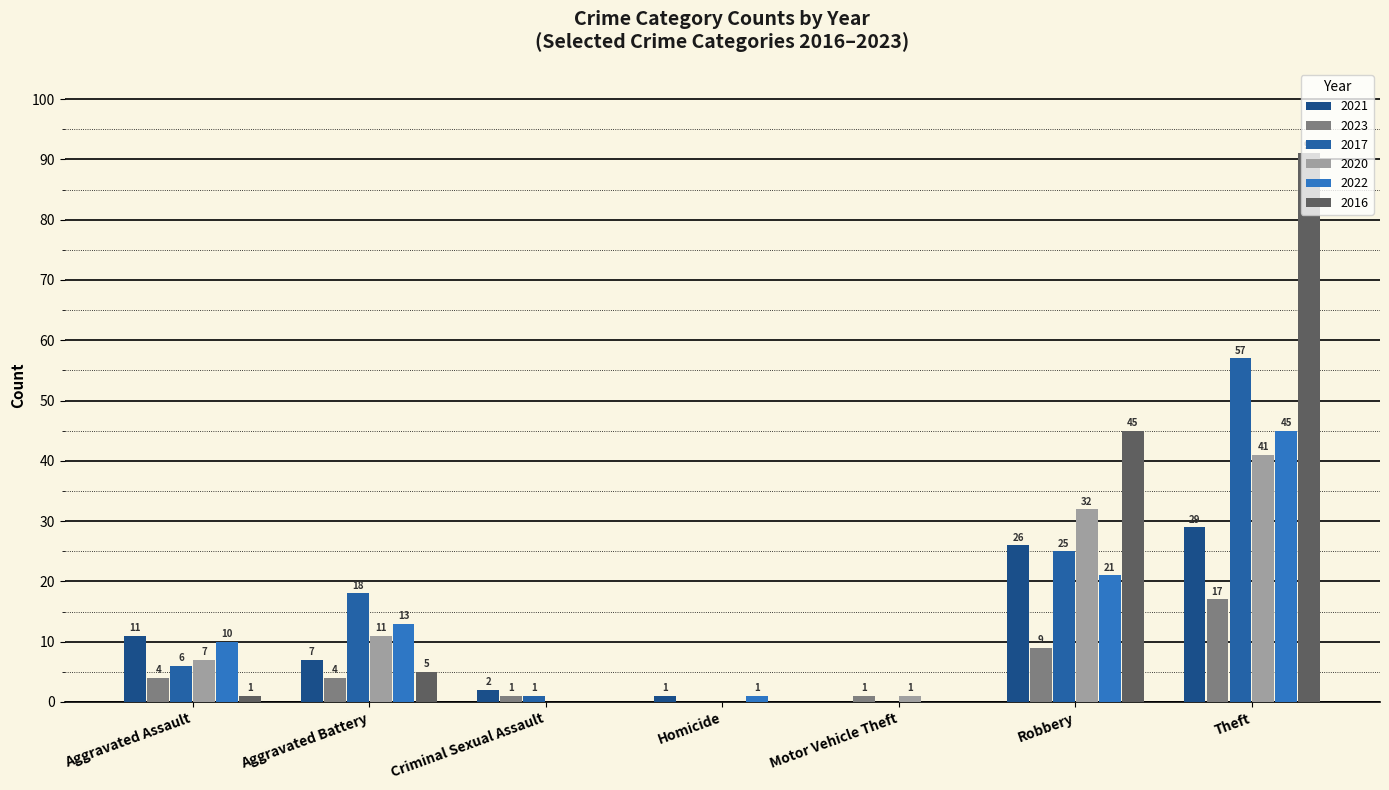

What is the difference between the highest and lowest values at Robbery?

36